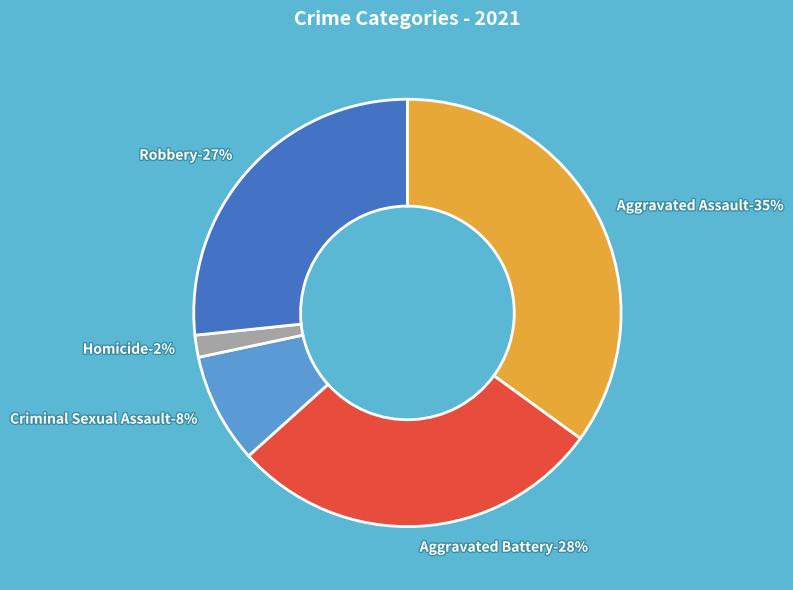

To the nearest percent, what portion does Aggravated Battery represent?

28%